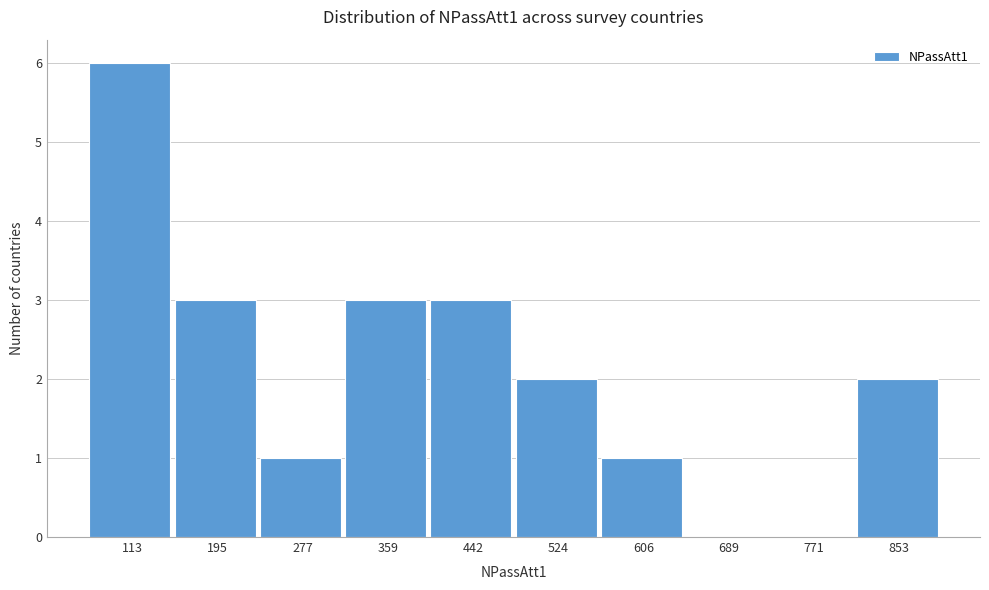

Reading left to right, list all the values displayed in this chart.

113=6	195=3	277=1	359=3	442=3	524=2	606=1	689=0	771=0	853=2